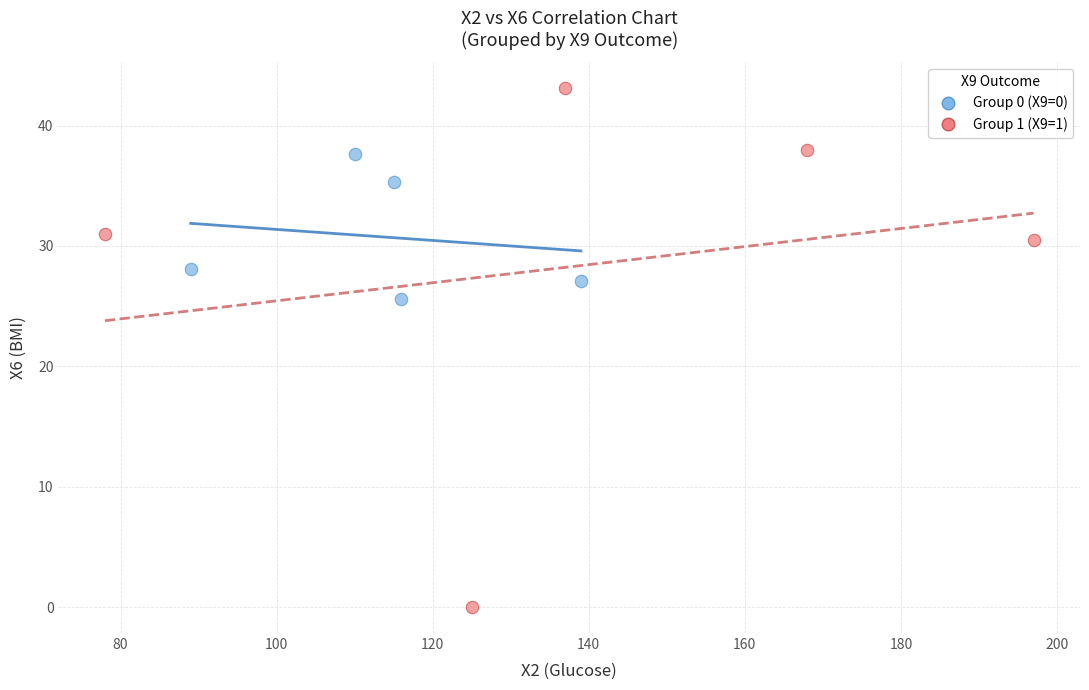

Which series has the widest spread of Y values?

Group 1 (X9=1)